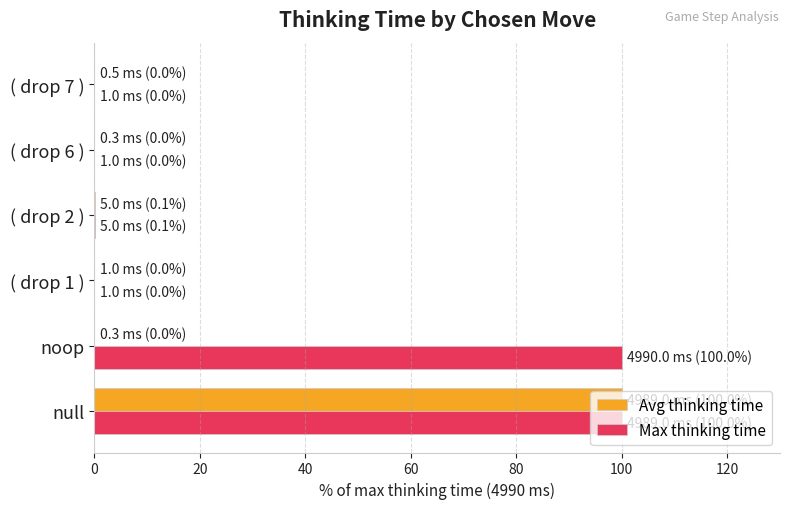

The Max thinking time series shows 0.0 at ( drop 7 ). True or false?

True